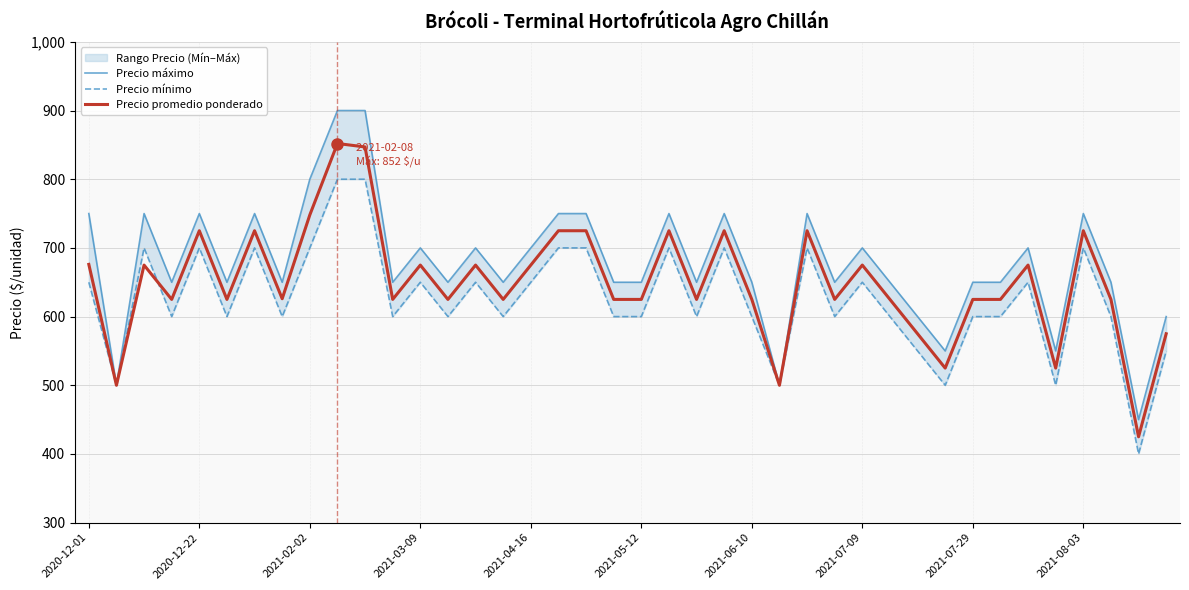

Which series has the largest range (max minus min)?

Precio máximo